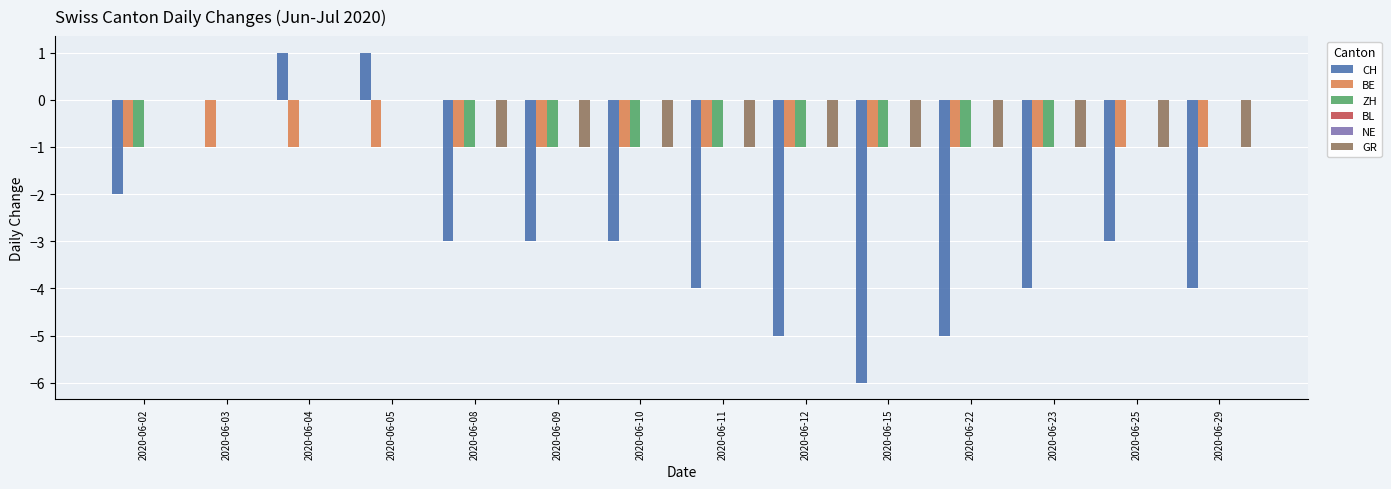

Rank the series at 2020-06-29 from lowest to highest value.

CH, BE, GR, ZH, BL, NE